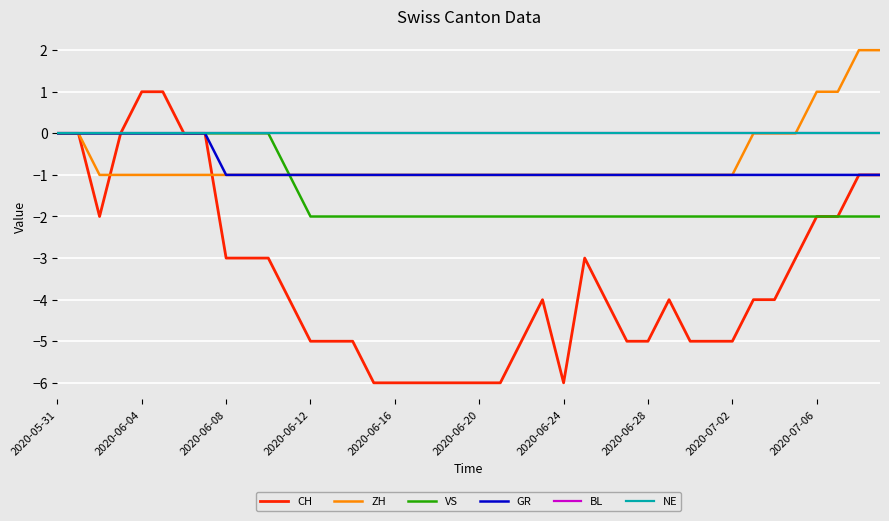

List the series in order of their peak value, highest first.

ZH, CH, VS, GR, BL, NE